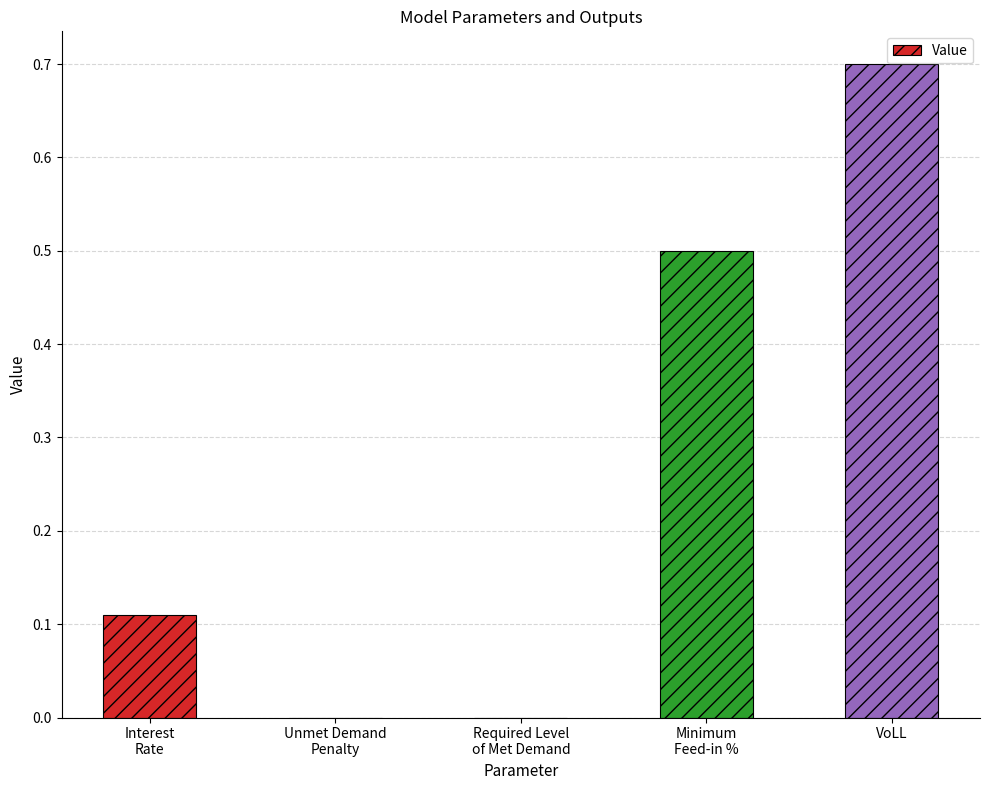

Count the number of data series in this chart.

1